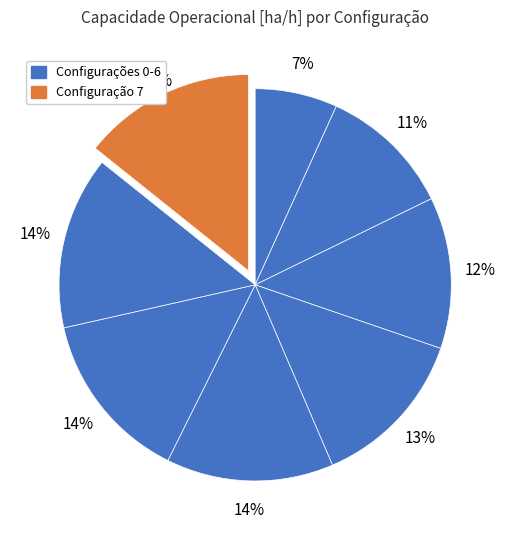

To the nearest percent, what is the average slice percentage?

12%